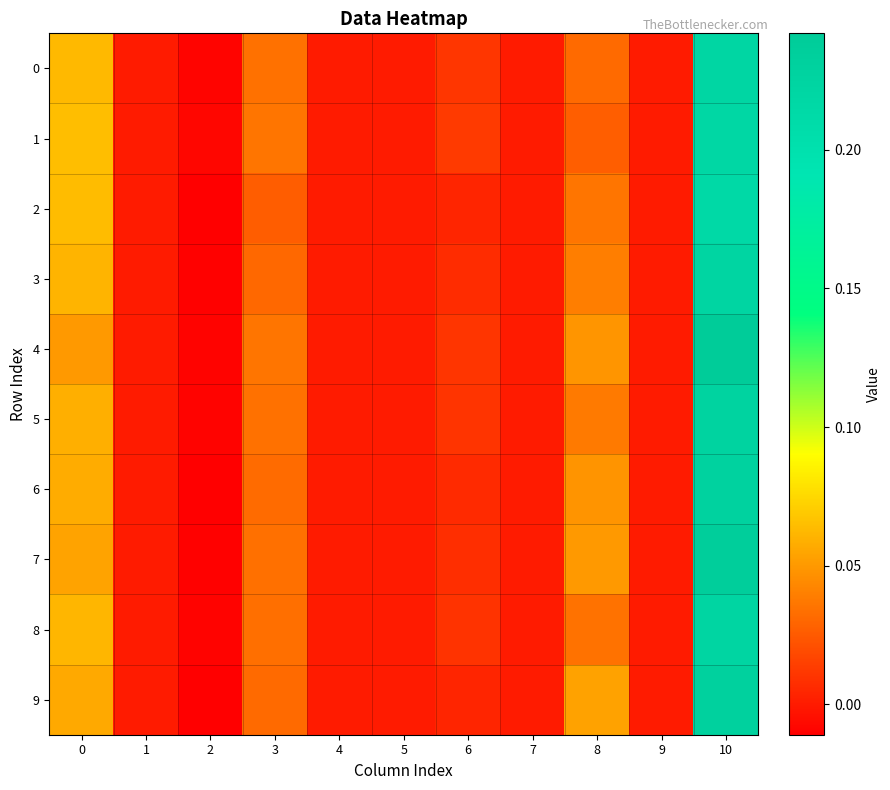

Which category has the highest value across all series?

10